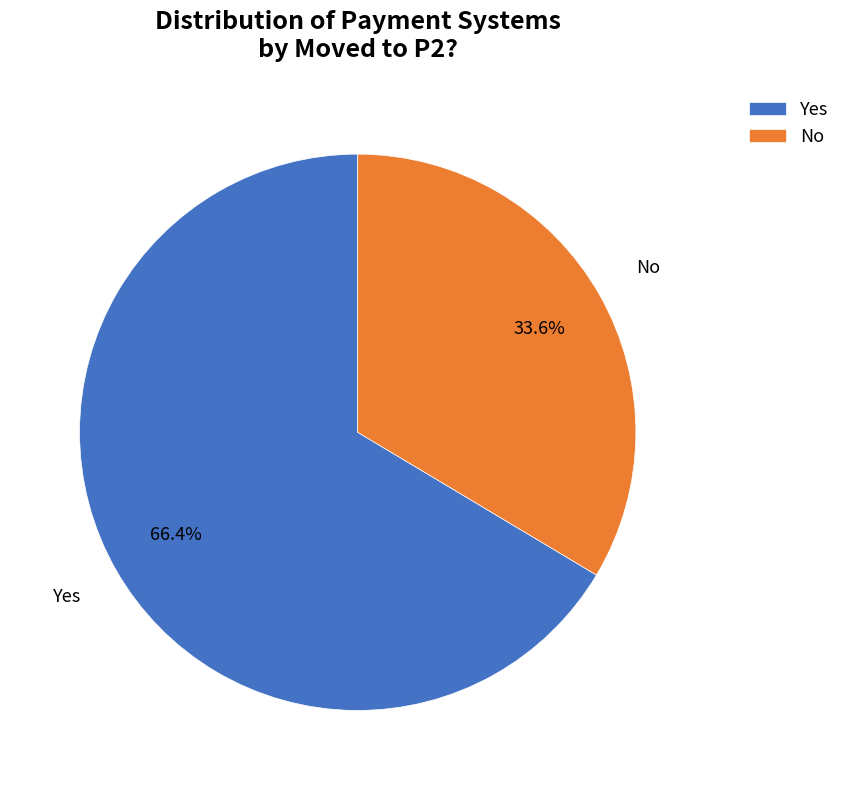

To the nearest percent, what portion does No represent?

34%